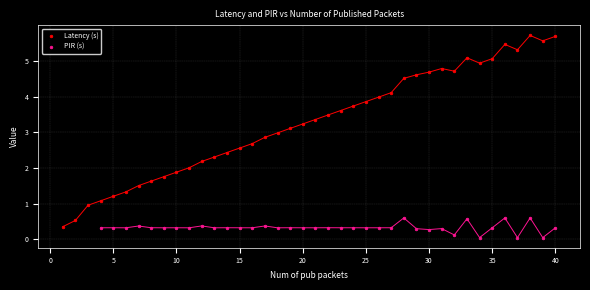

Which series reaches the minimum Y coordinate?

PIR (s)